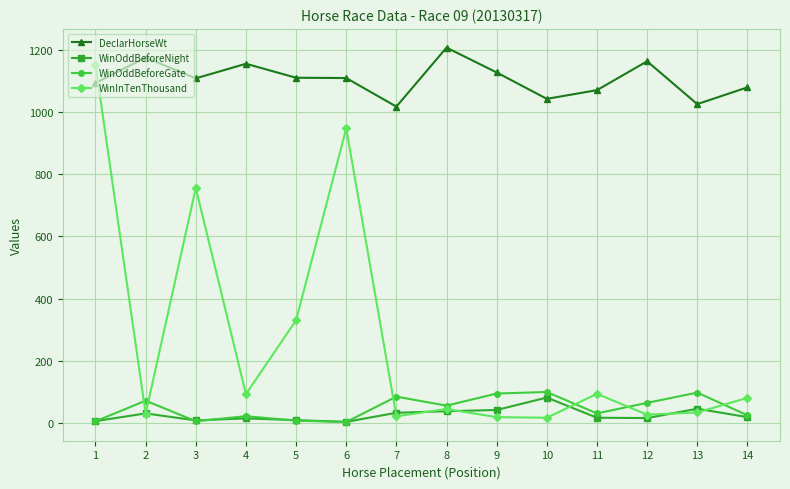

What is the total value across all series at 1?

2256.6